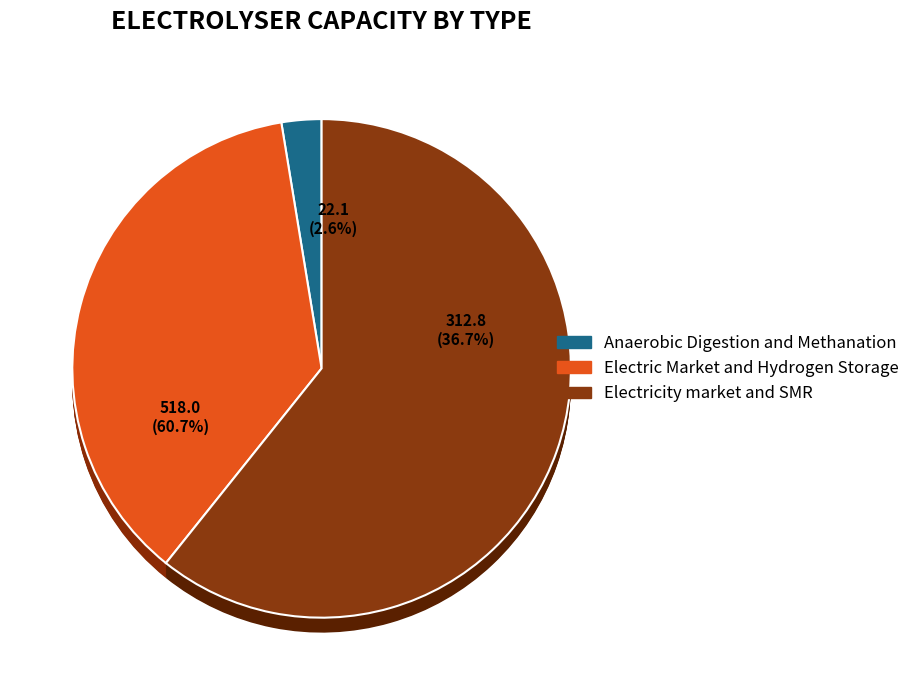

Which category has the biggest portion of the pie?

Electricity market and SMR